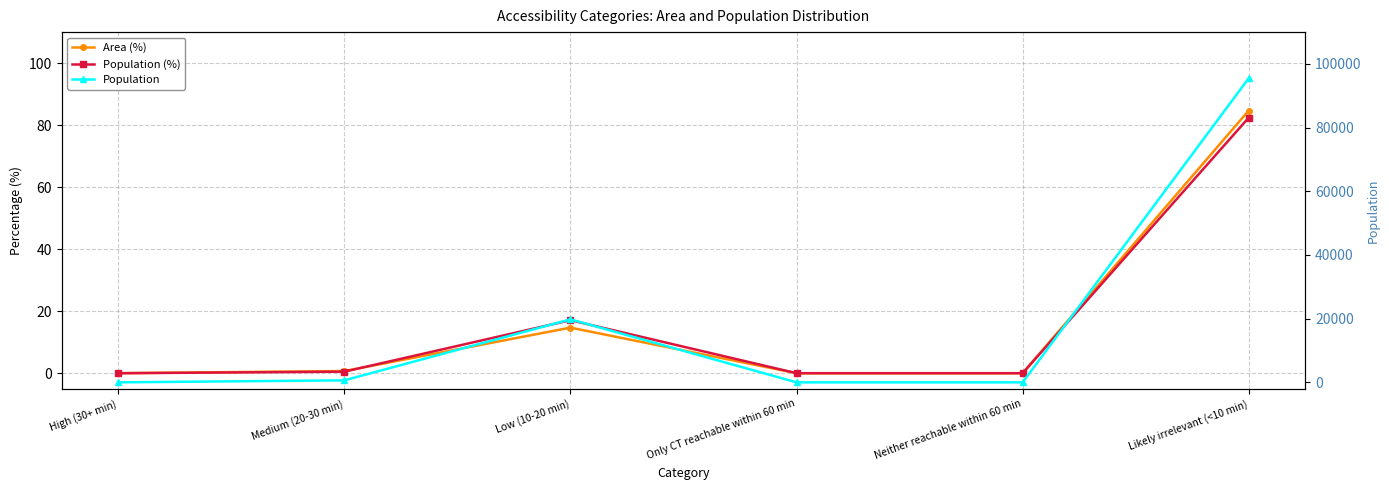

What is the label of the 2nd point from the right?

Neither reachable within 60 min